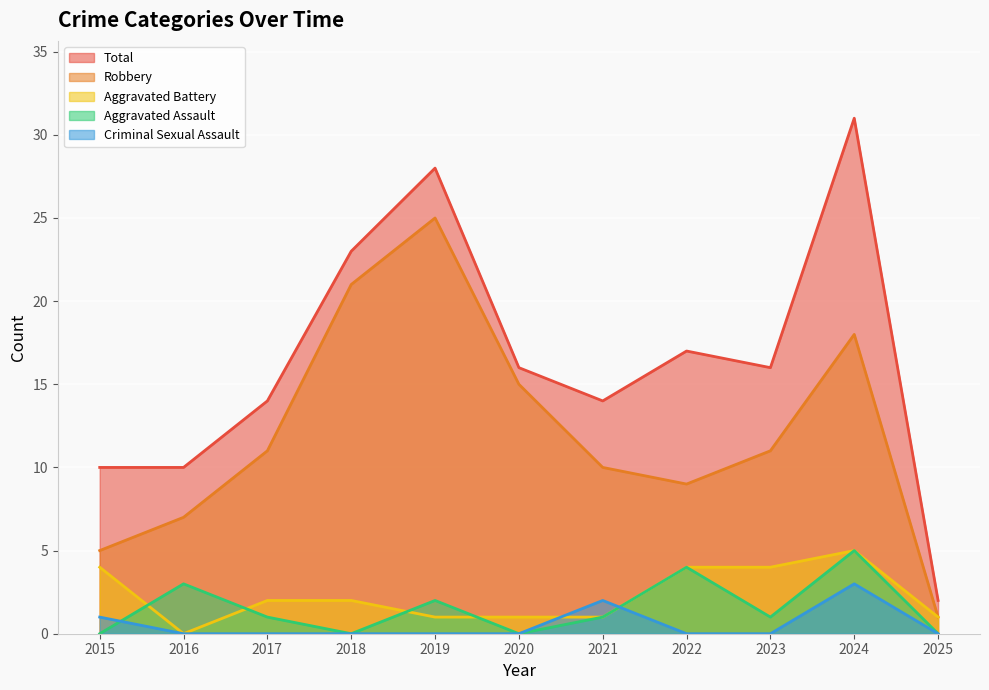

At which category does Robbery reach its first local valley?

2022